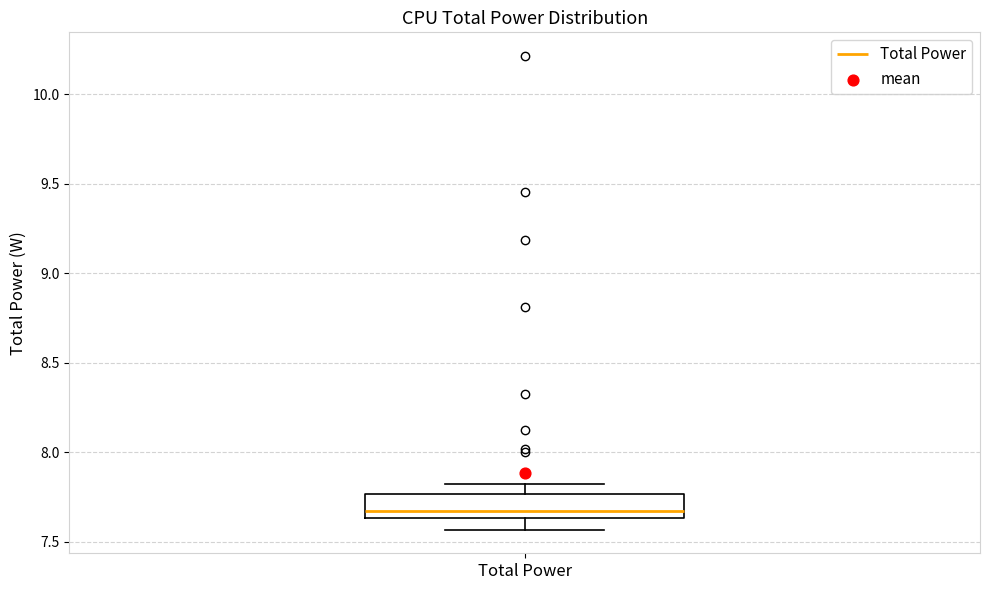

Read this box plot against the y-axis: the position of the median line, the range covered by the box, and the ends of both whiskers. The values are not printed on the chart, so give them approximately, as read against the axis.

median 7.65 (just above the box's lower edge), box 7.65 to 7.75, whiskers 7.55 to 7.80